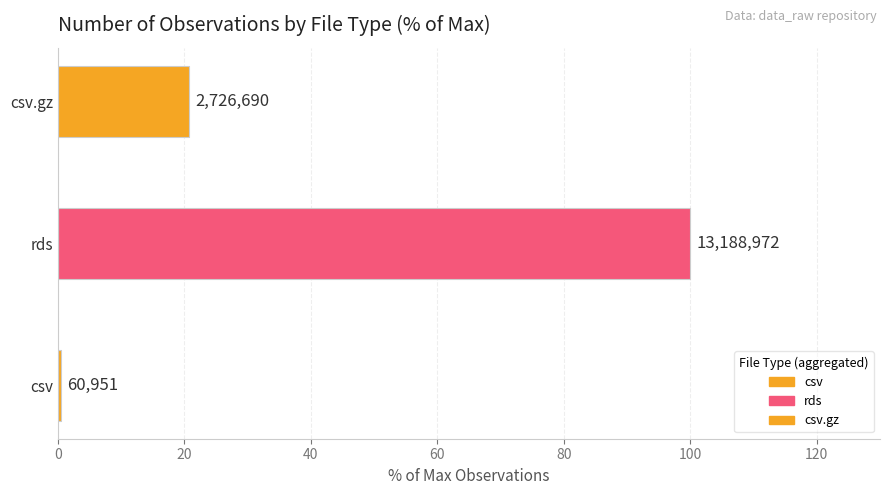

What is the sum of all values?

15976613